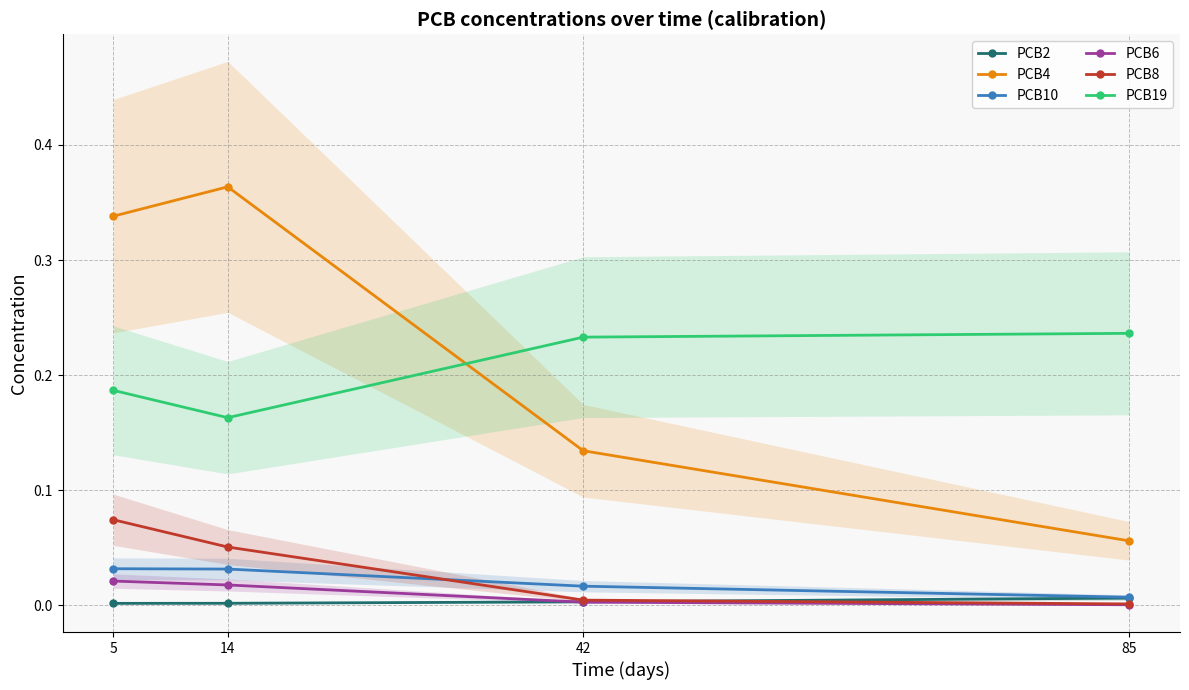

How many intersections are there between PCB2 and PCB8?

1